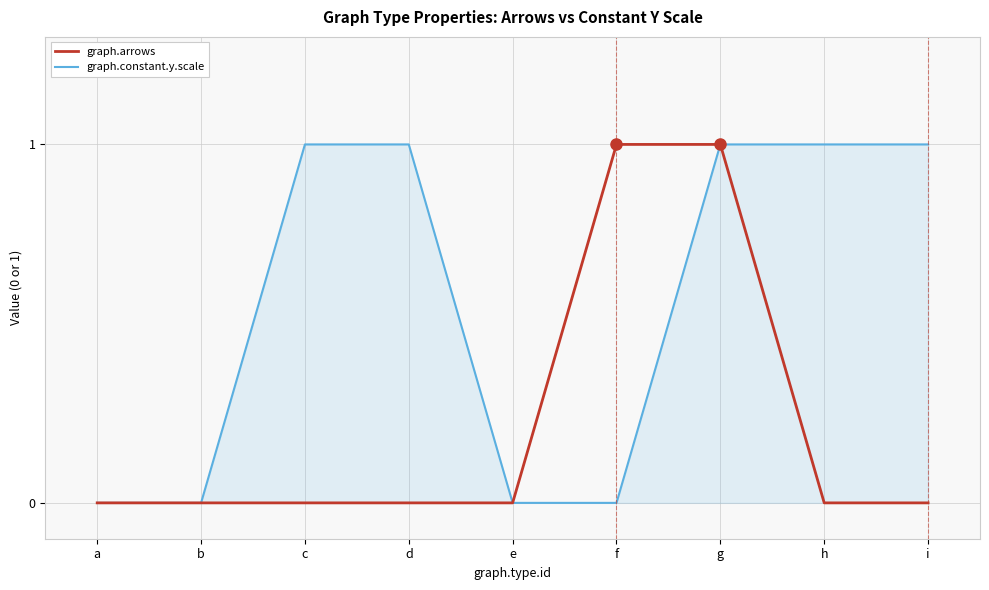

Which series has the largest total across all categories?

graph.constant.y.scale